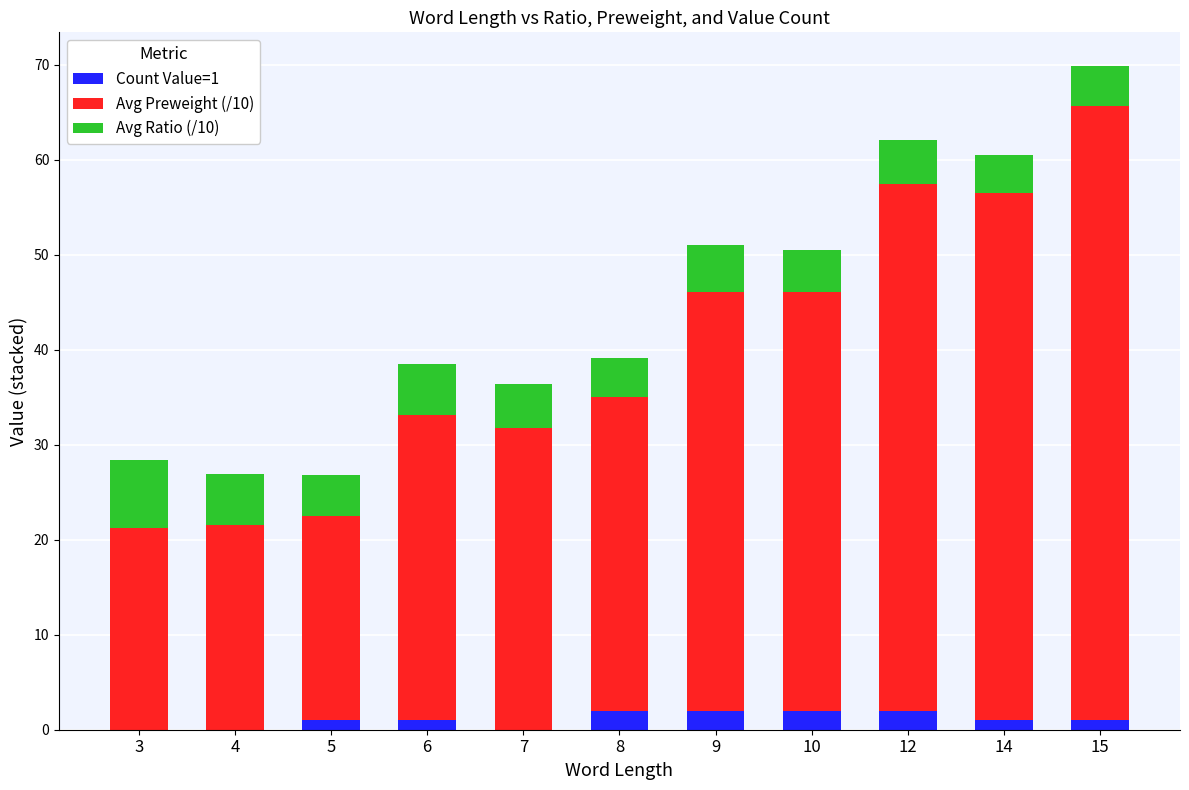

What is the total value across all series at 8?

39.1